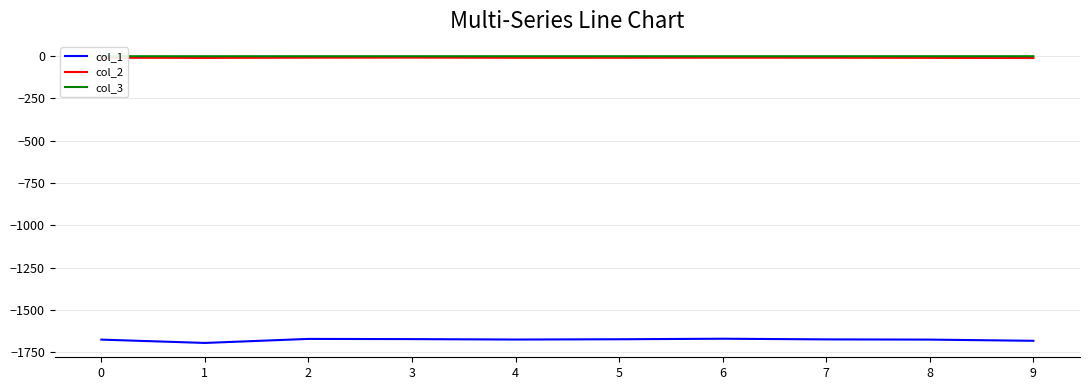

True or false: col_1 and col_3 cross at least once.

False